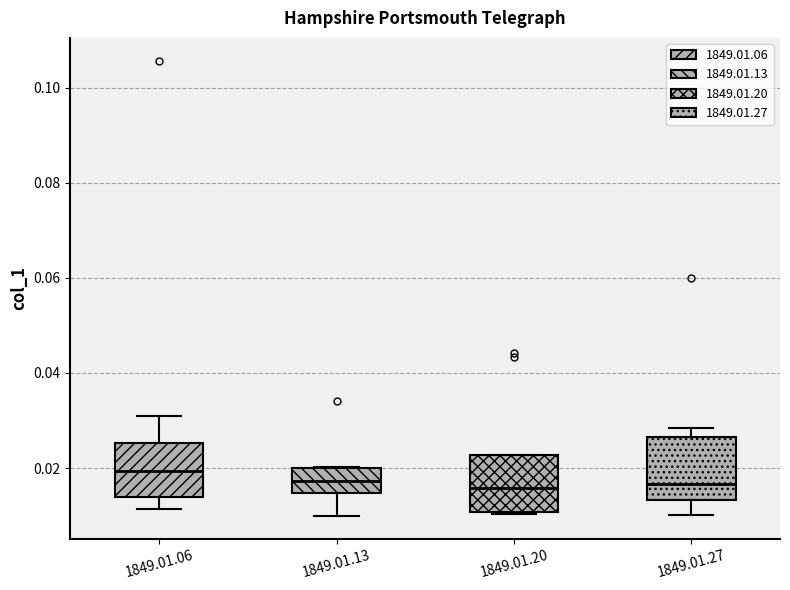

Reading left to right, read every box against the y-axis: the position of its median line, the range the box covers, and the ends of its whiskers. The values are not printed on the chart, so give them approximately, as read against the axis.

1849.01.06: median 0.020, box 0.014 to 0.026, whiskers 0.012 to 0.030
1849.01.13: median 0.018, box 0.014 to 0.020, whiskers 0.010 to 0.020
1849.01.20: median 0.016, box 0.010 to 0.022, whiskers 0.010 to 0.022
1849.01.27: median 0.016, box 0.014 to 0.026, whiskers 0.010 to 0.028